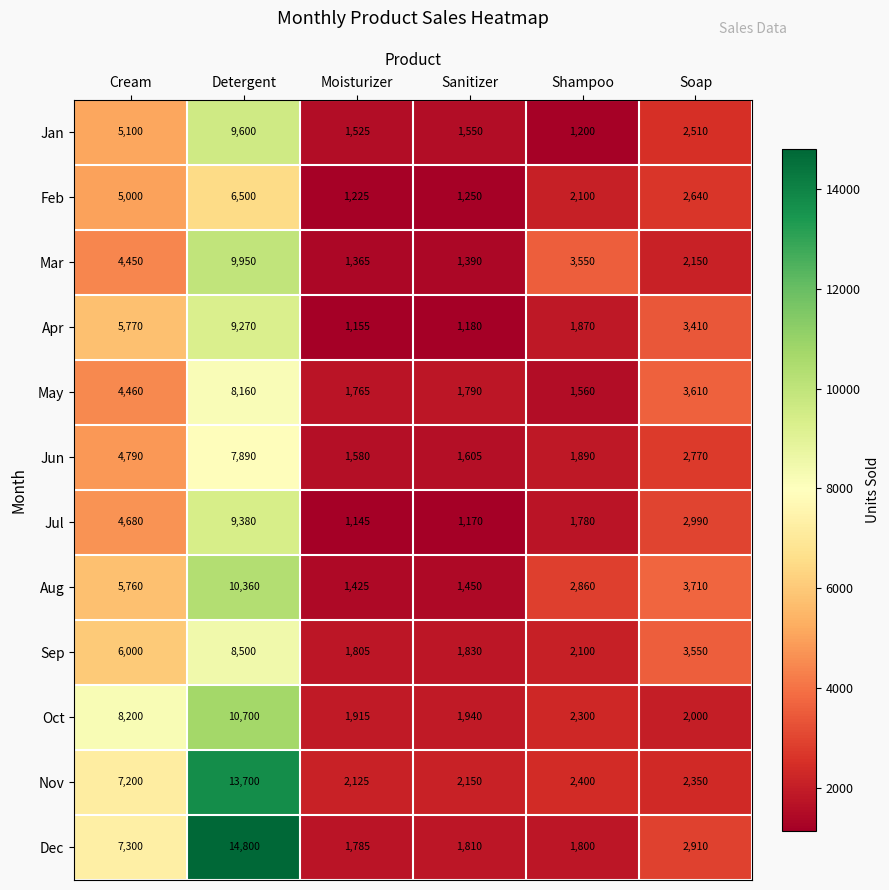

What is the spread (max minus min) of values at Cream?

3750